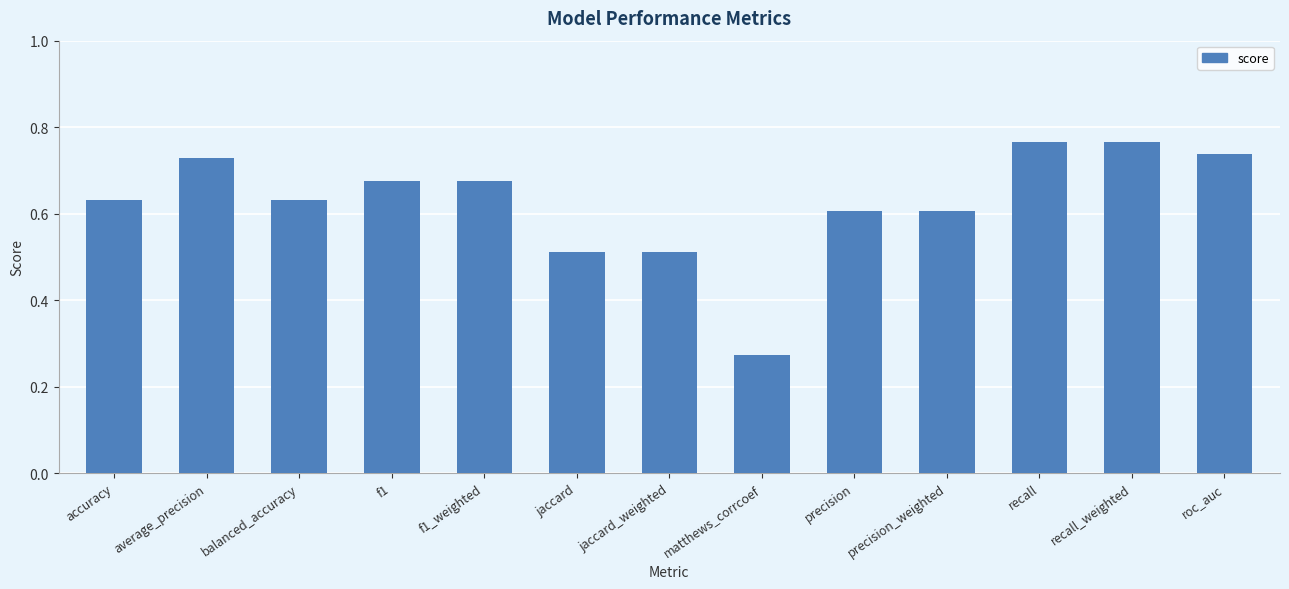

What is the label of the 3rd bar from the right?

recall